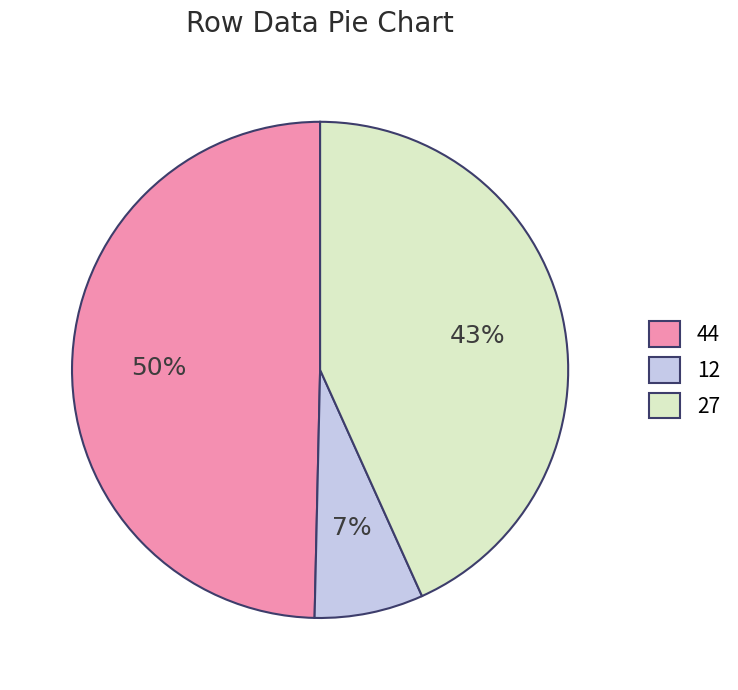

To the nearest percent, what is the average slice percentage?

33%